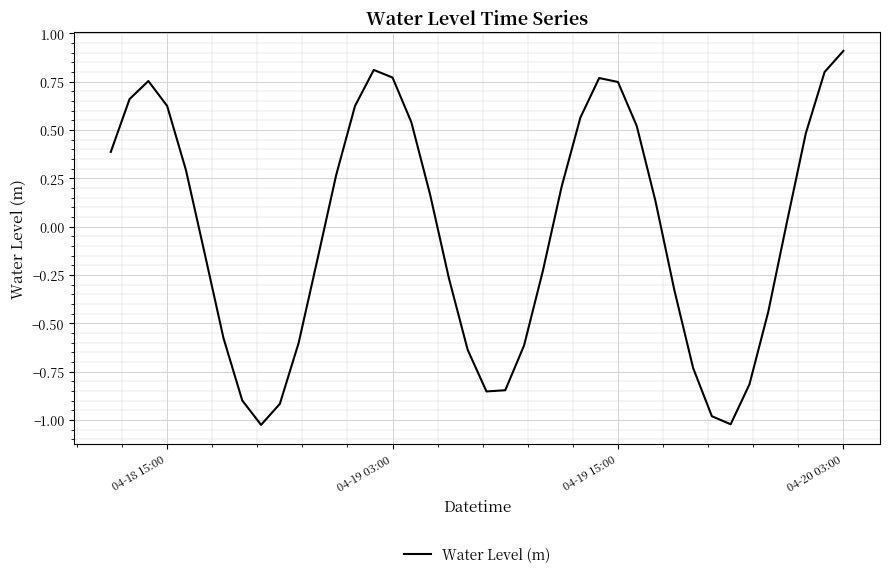

What is the greatest value displayed?

0.9